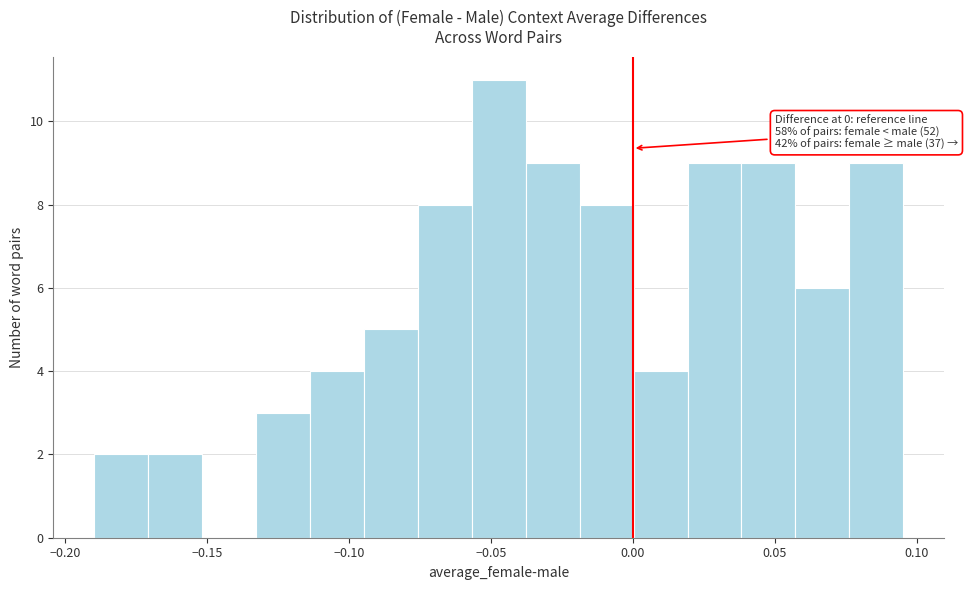

Around what value on the x-axis is the tallest bar? Give the approximate position of its centre, as read against the axis.

-0.045